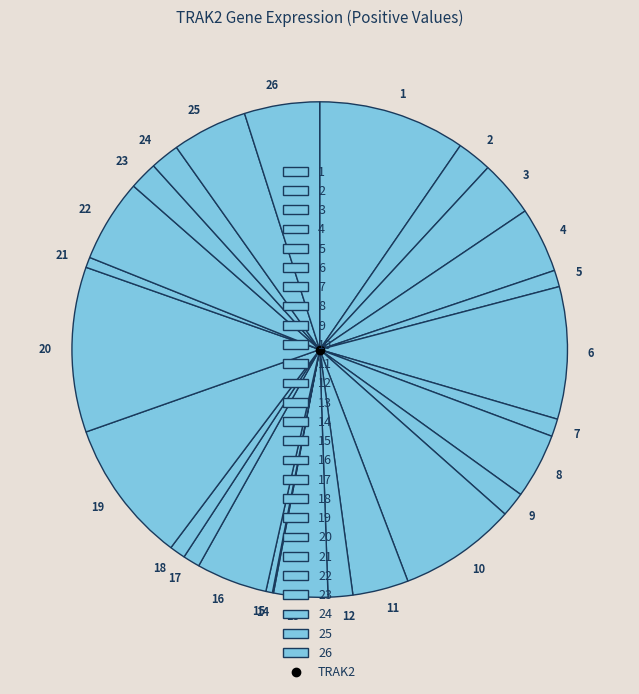

Which has a higher value, 22 or 6?

6